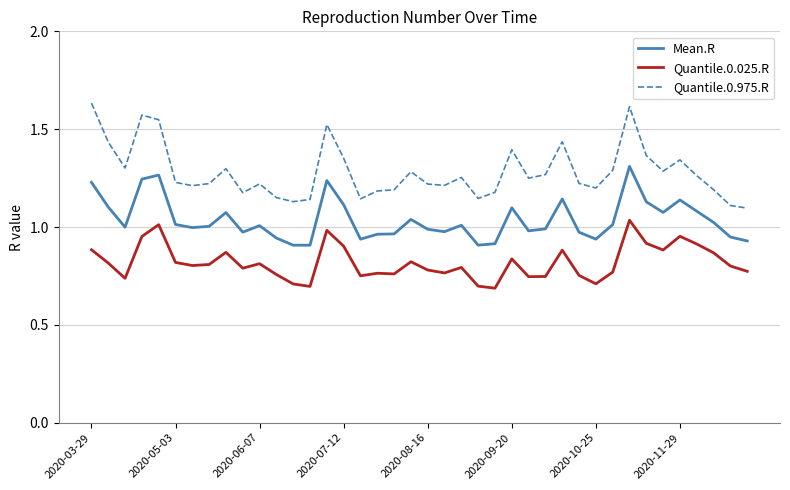

True or false: Mean.R and Quantile.0.025.R cross at least once.

False